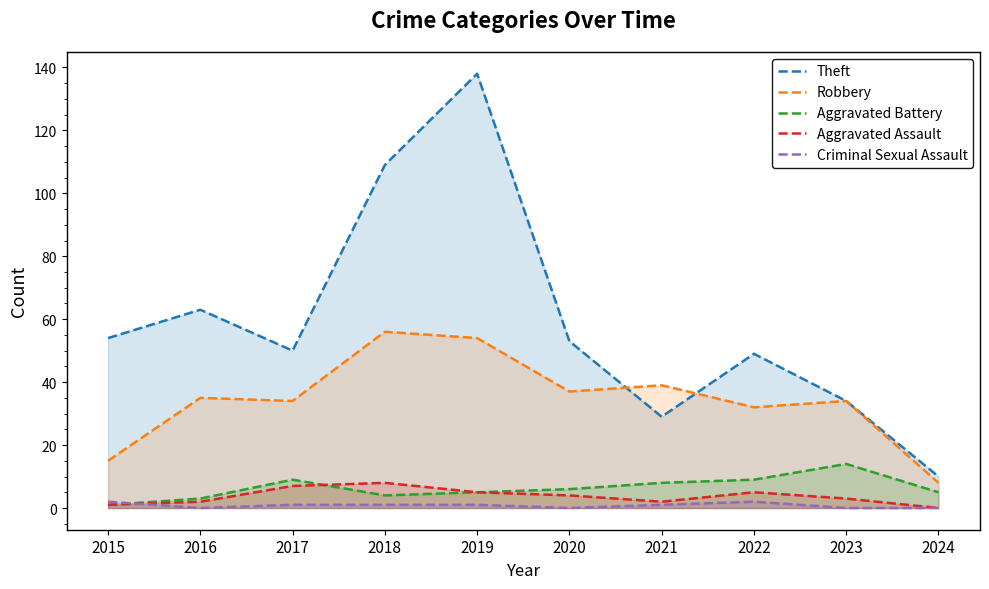

What is the spread (max minus min) of values at 2023?

34